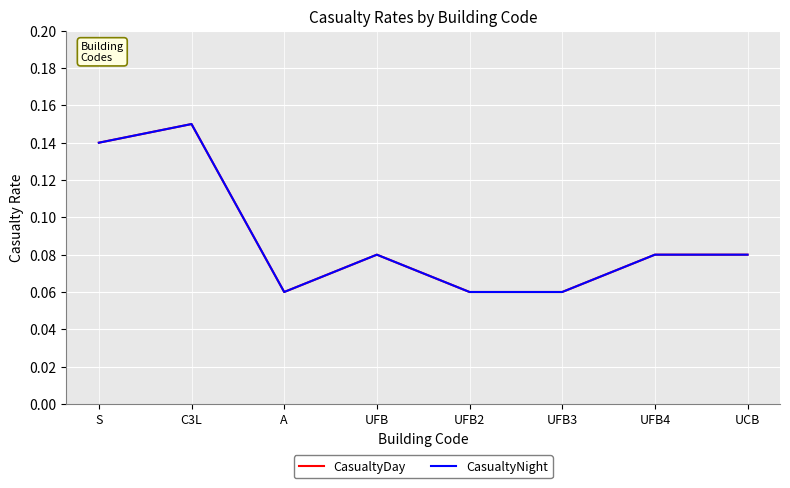

At which category does CasualtyDay reach its first local peak?

C3L